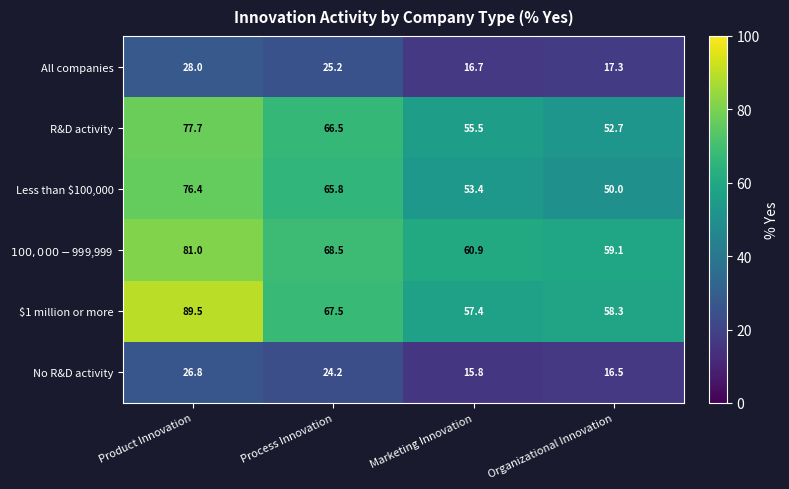

At which category does the chart reach its peak across all series?

Product Innovation